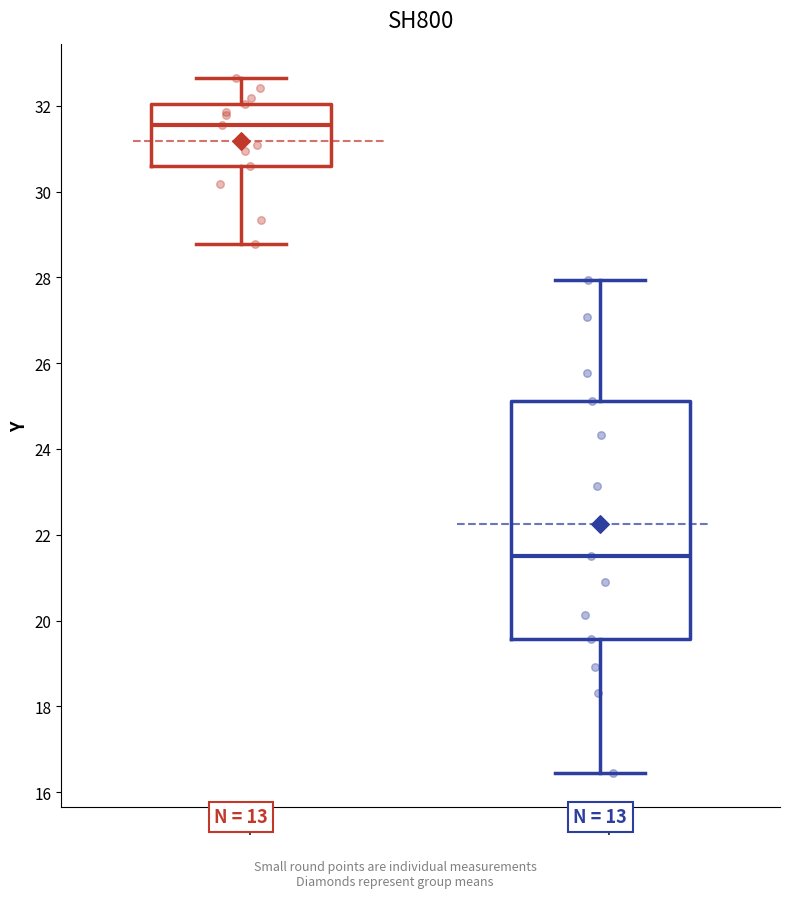

Which box is the tallest, from its lower edge to its upper edge?

Group B